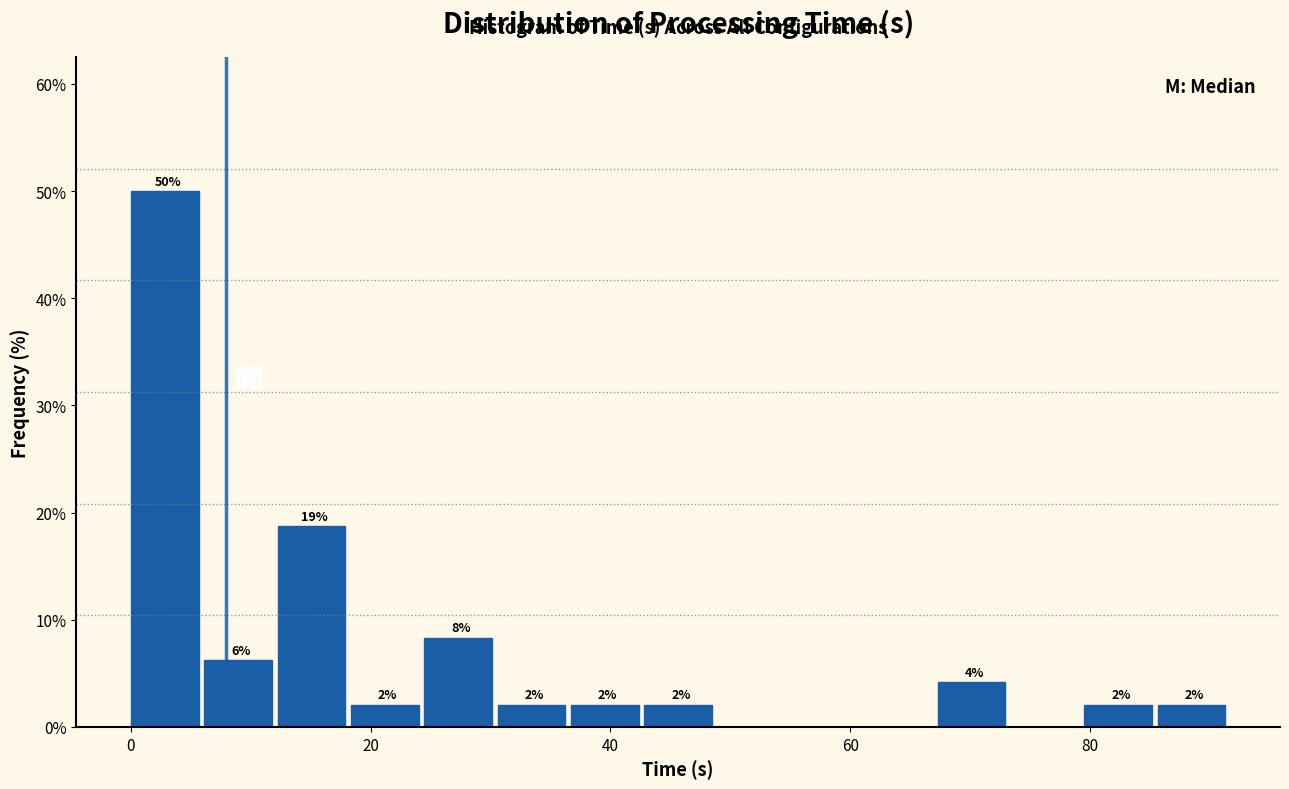

Read against the x-axis, roughly where is the centre of the tallest bar?

2